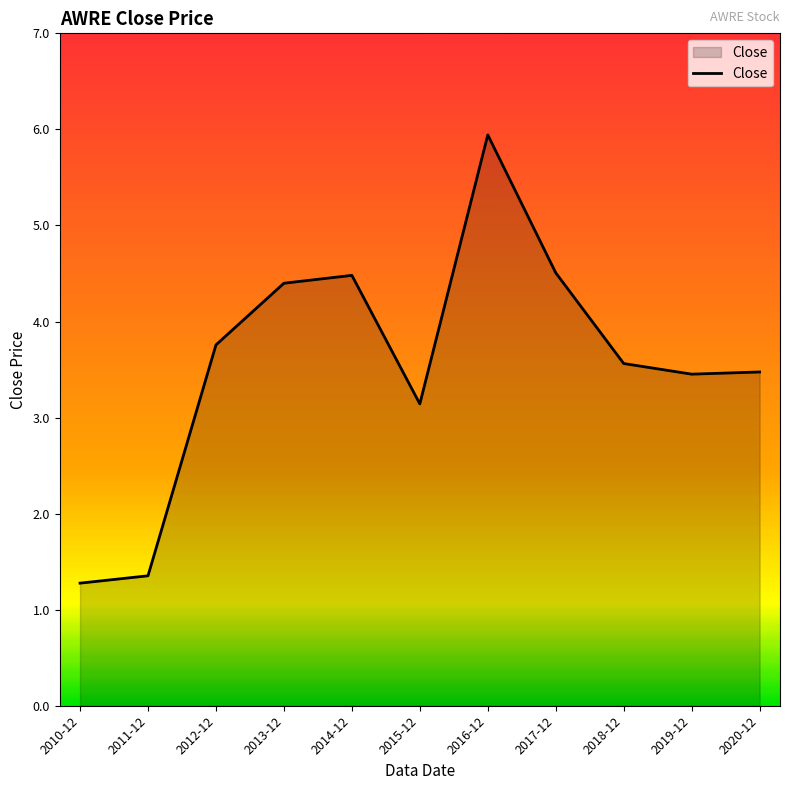

What is the difference between the second highest and minimum values?

3.2